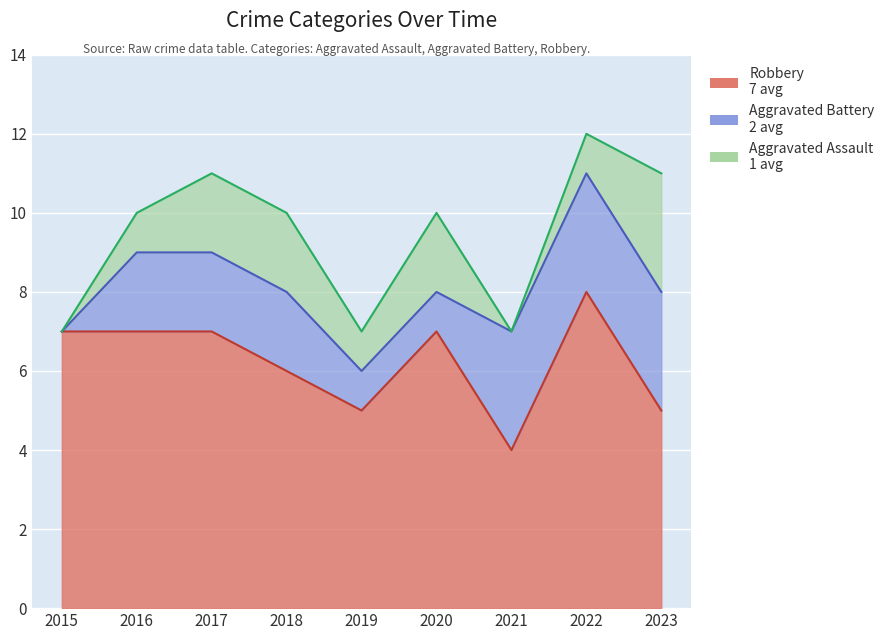

Is it true that Aggravated Assault equals 3 at 2023?

True